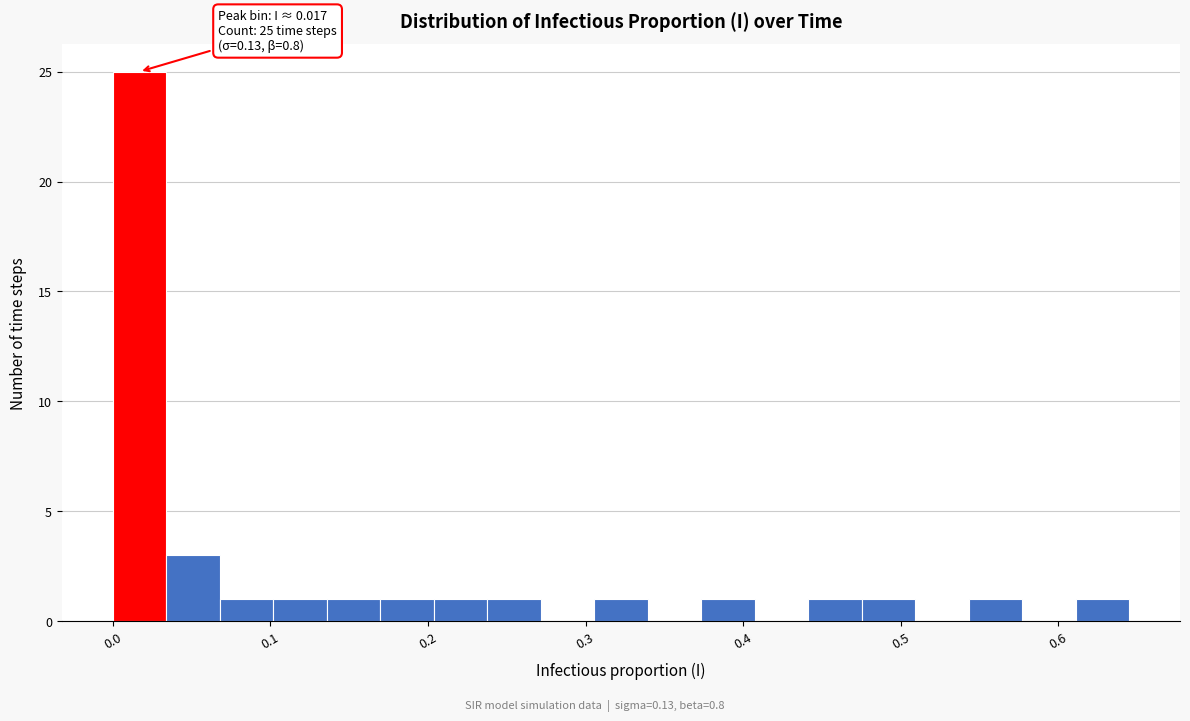

Around what value on the x-axis is the tallest bar? Give the approximate position of its centre, as read against the axis.

0.02